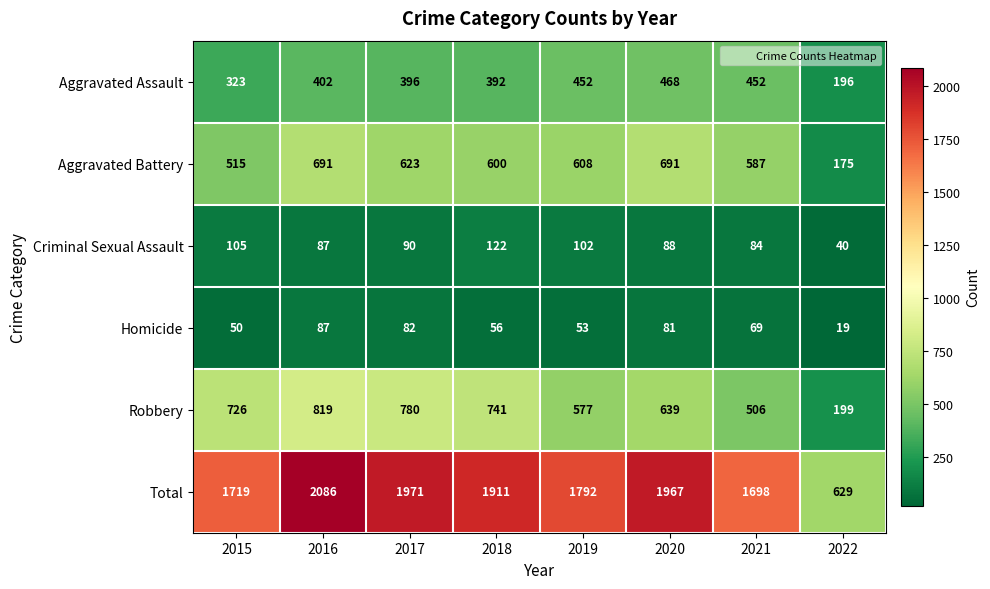

What is the average value of the Homicide series?

62